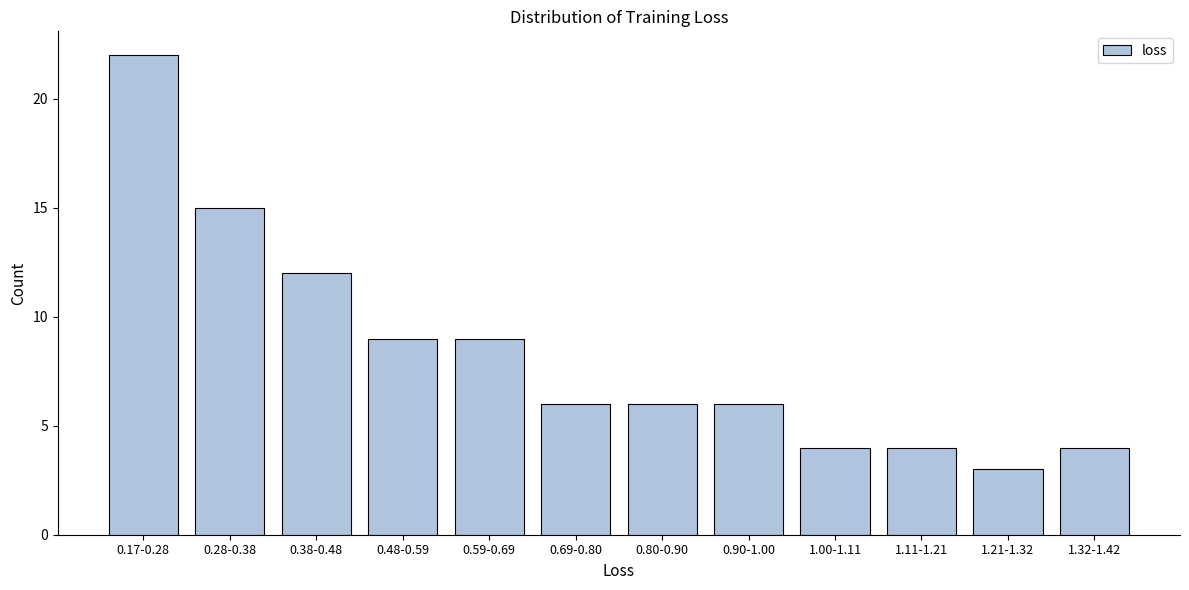

Reading left to right, transcribe all the data shown in this chart.

22	15	12	9	9	6	6	6	4	4	3	4